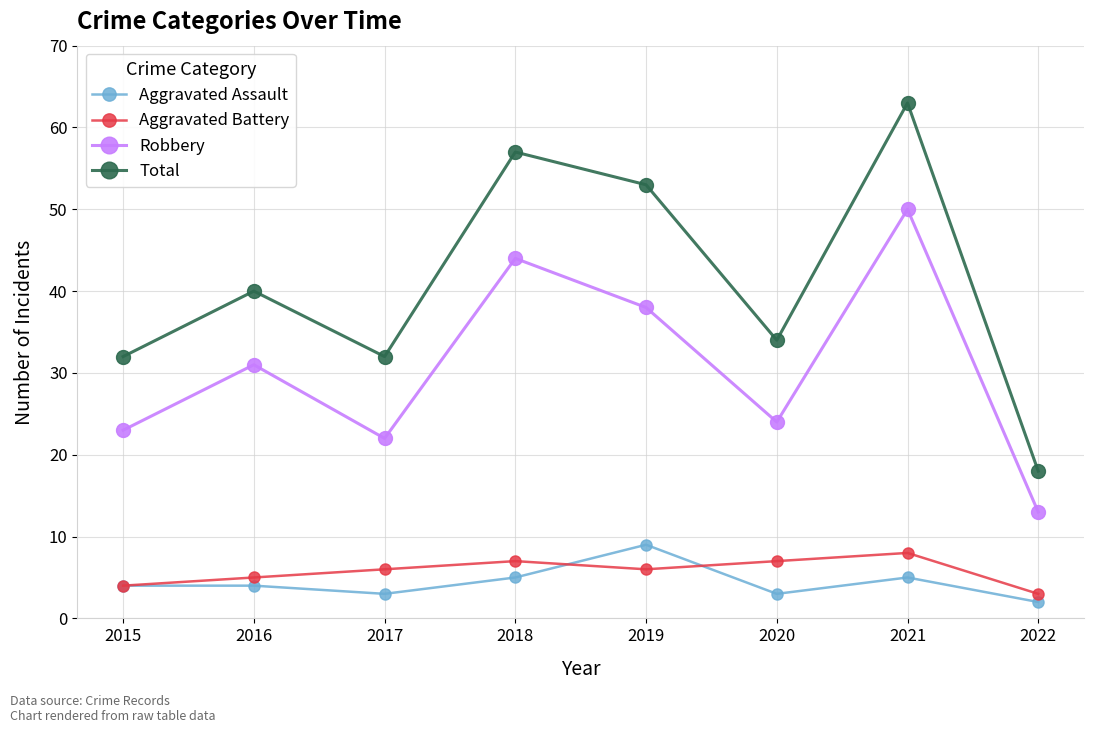

At which category does Robbery reach its first local valley?

2017